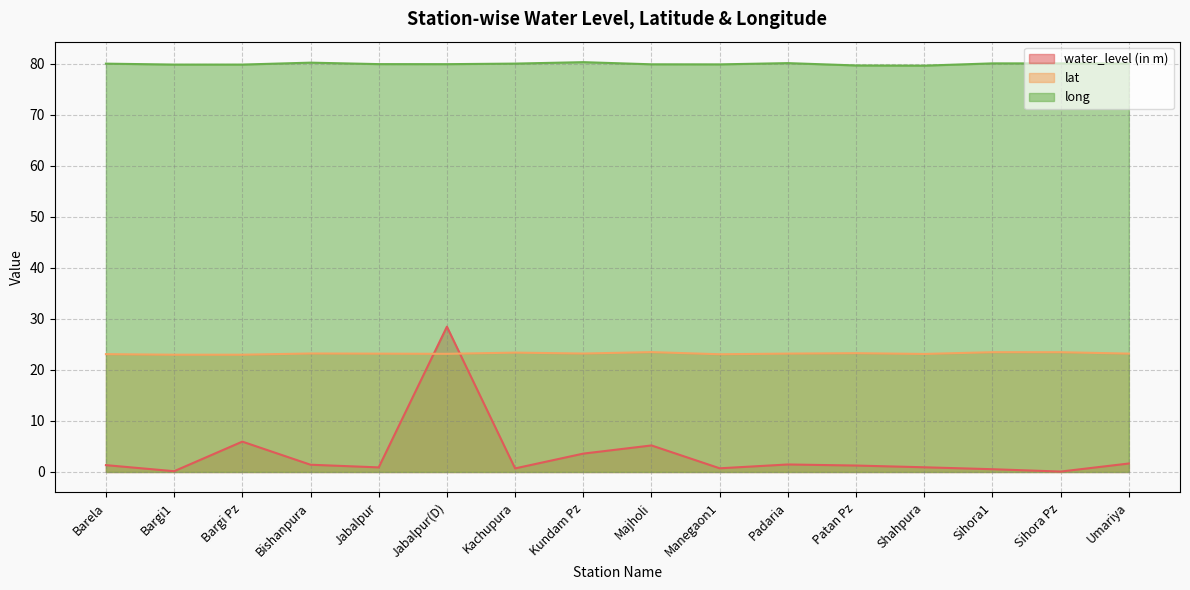

What is the difference between the highest and lowest values at Barela?

78.7